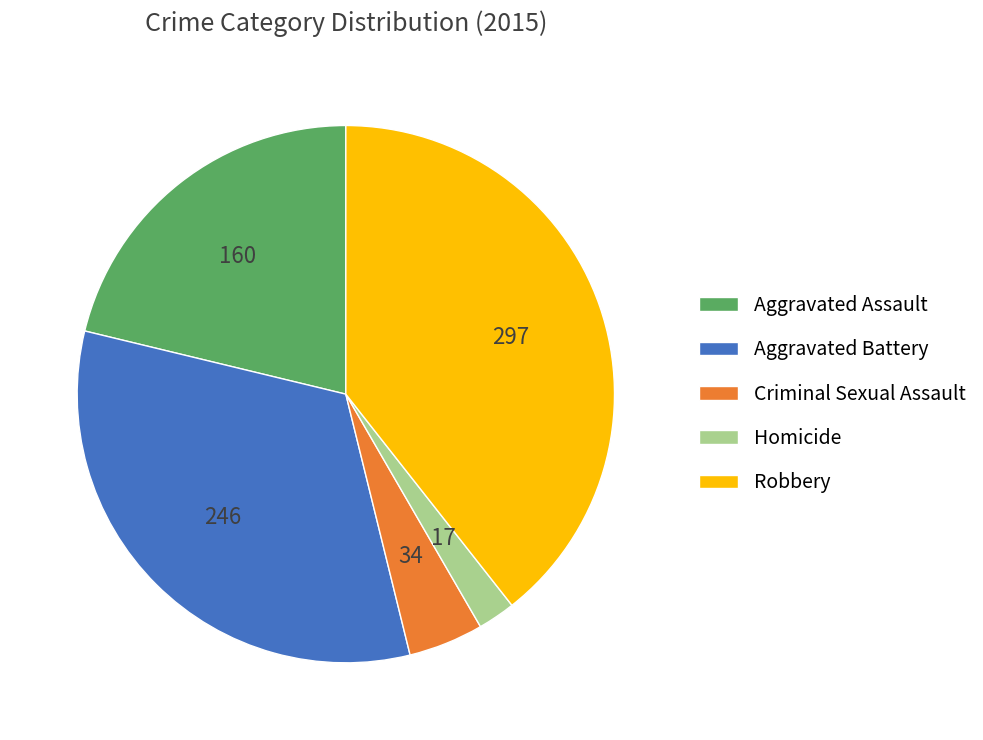

Approximately how many times larger is the value at Homicide compared to Criminal Sexual Assault?

0.5